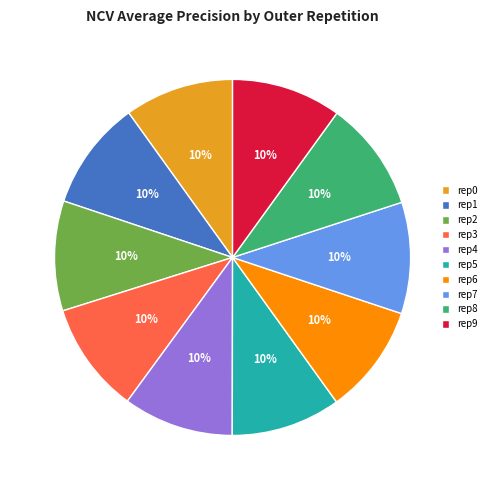

To the nearest percent, what percentage of the pie is rep6?

10%